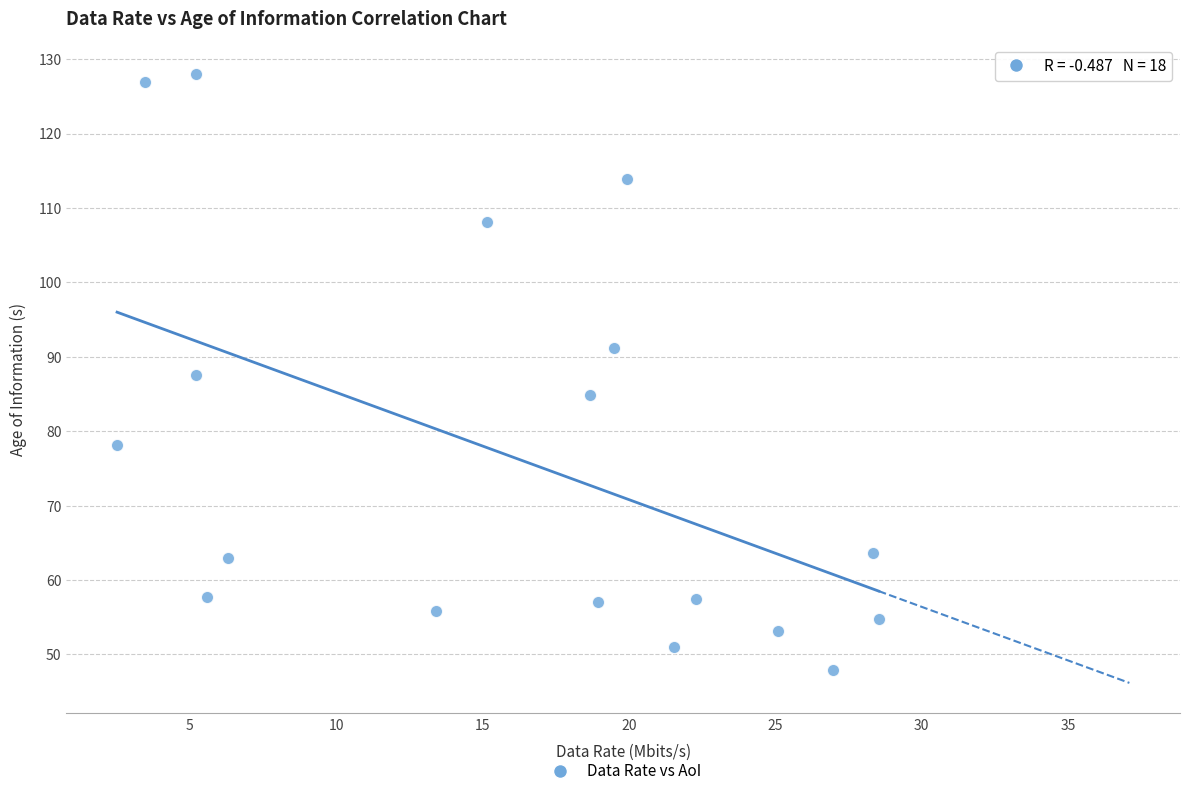

What is the range of X values (max minus min)?

26.0